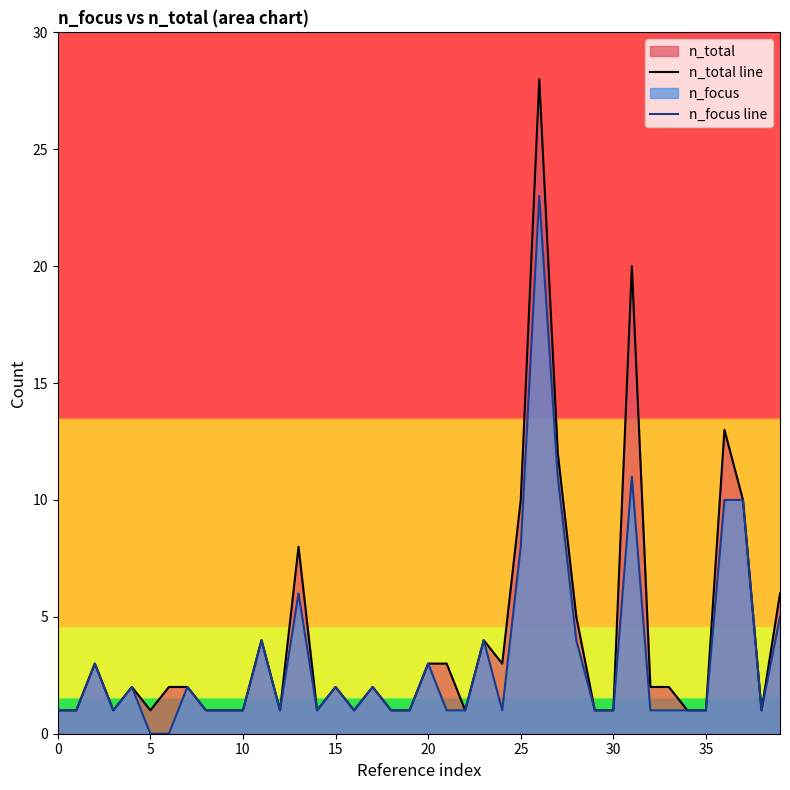

What is the minimum value for n_total line?

1